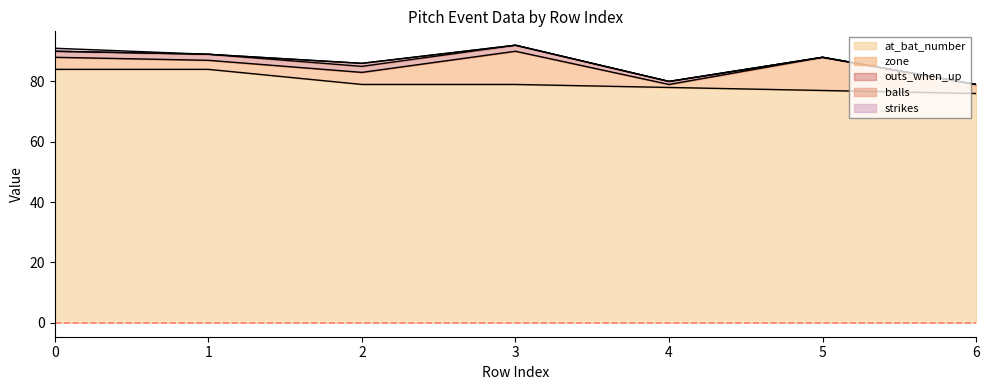

Which series changed the most between 2 and 4?

zone